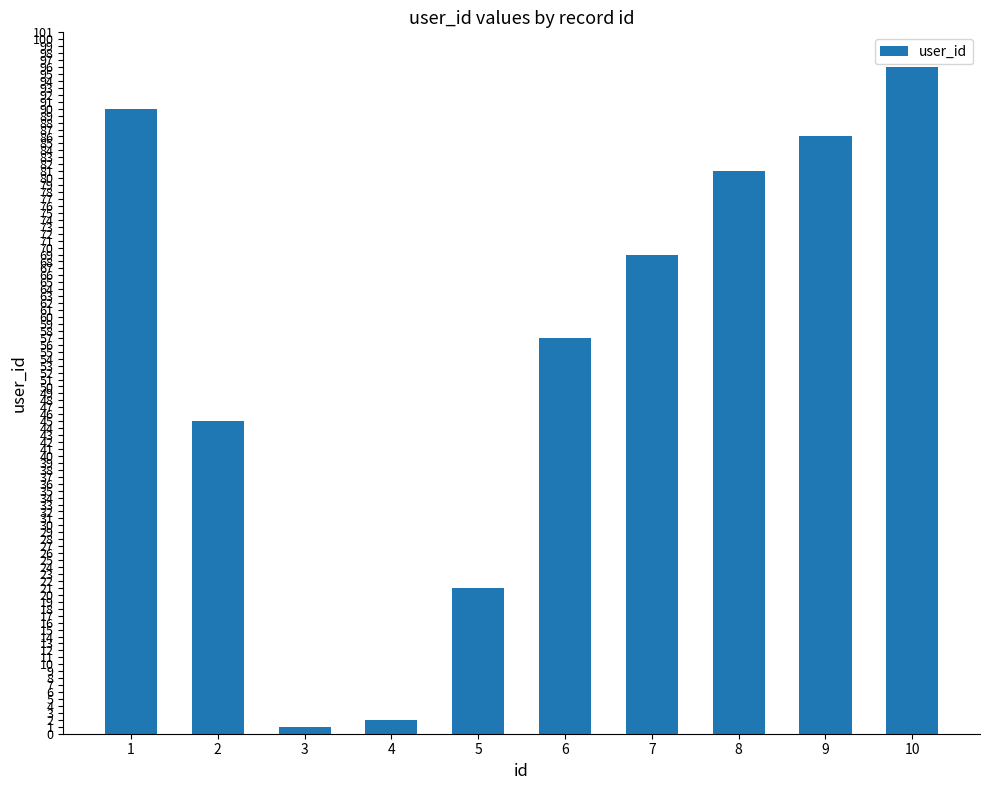

What is the maximum value shown in the chart?

96